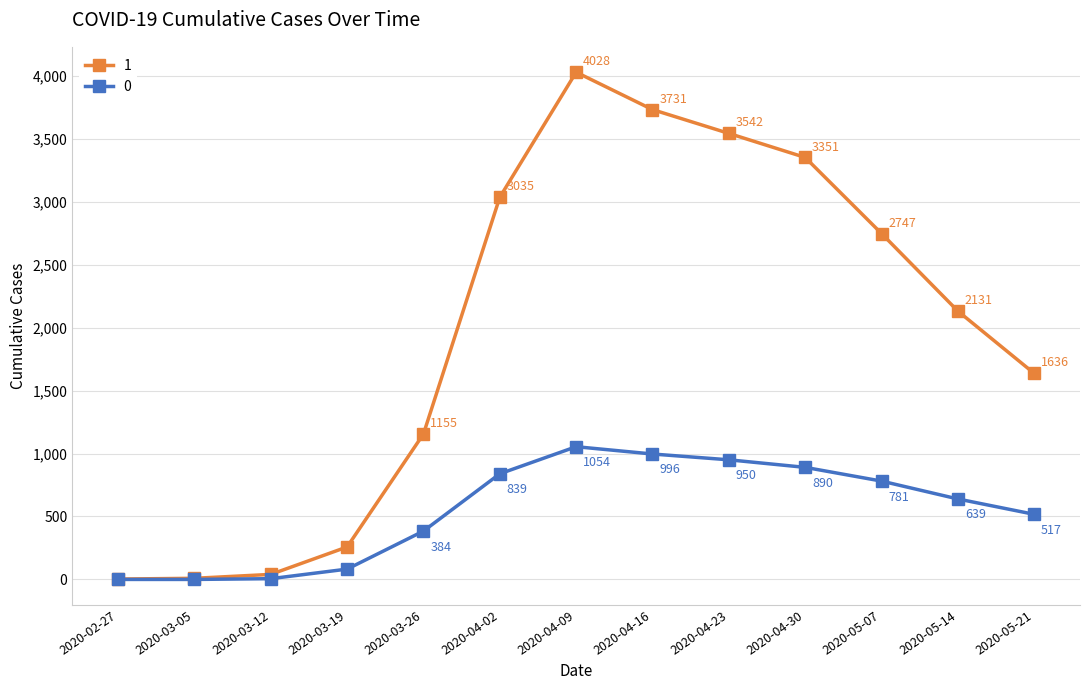

What position from the left is 2020-04-16?

8